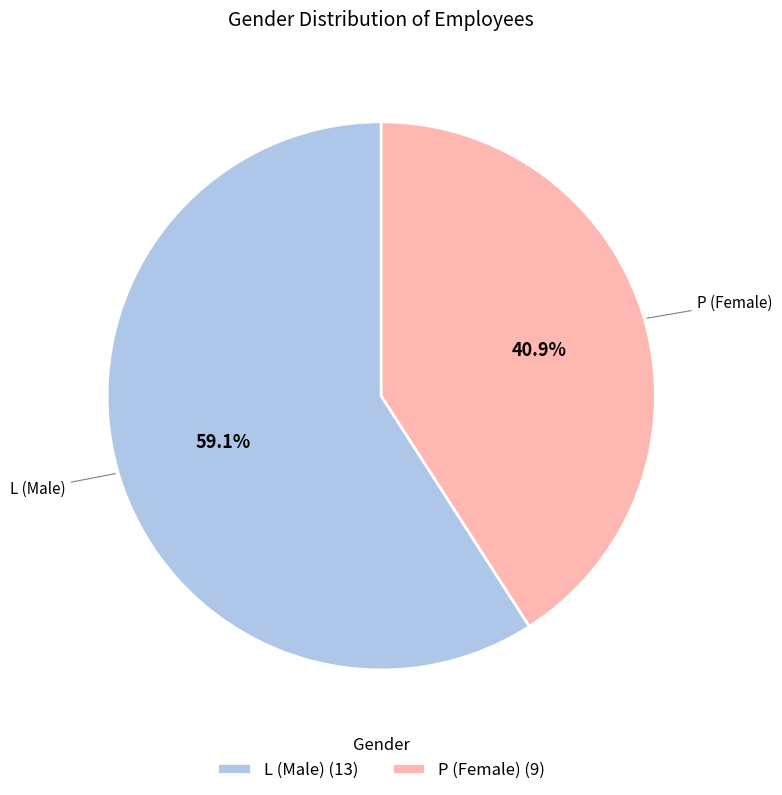

How many slices are in this pie chart?

2